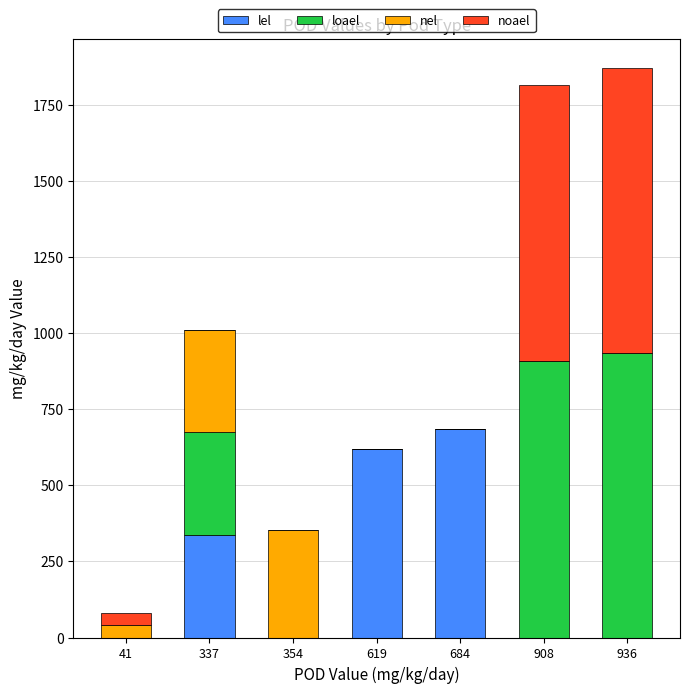

At which label does lel reach its peak?

684